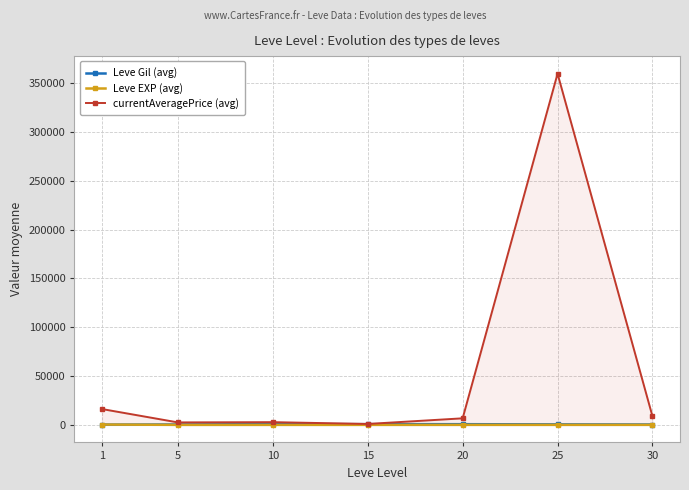

List the series in order of their peak value, highest first.

currentAveragePrice (avg), Leve Gil (avg), Leve EXP (avg)